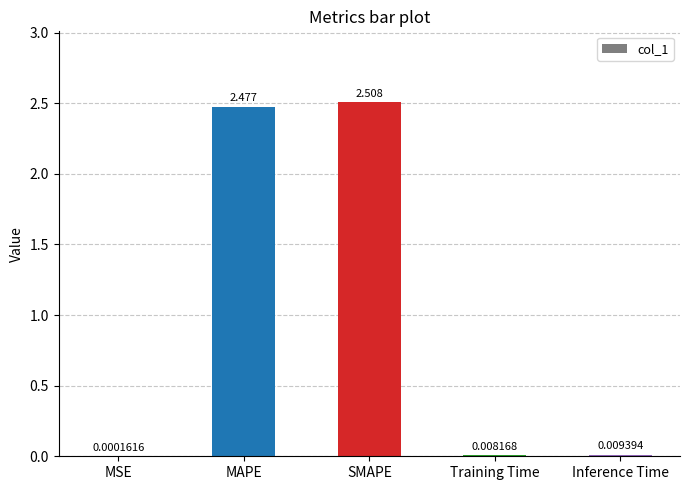

How many series are shown in this chart?

1